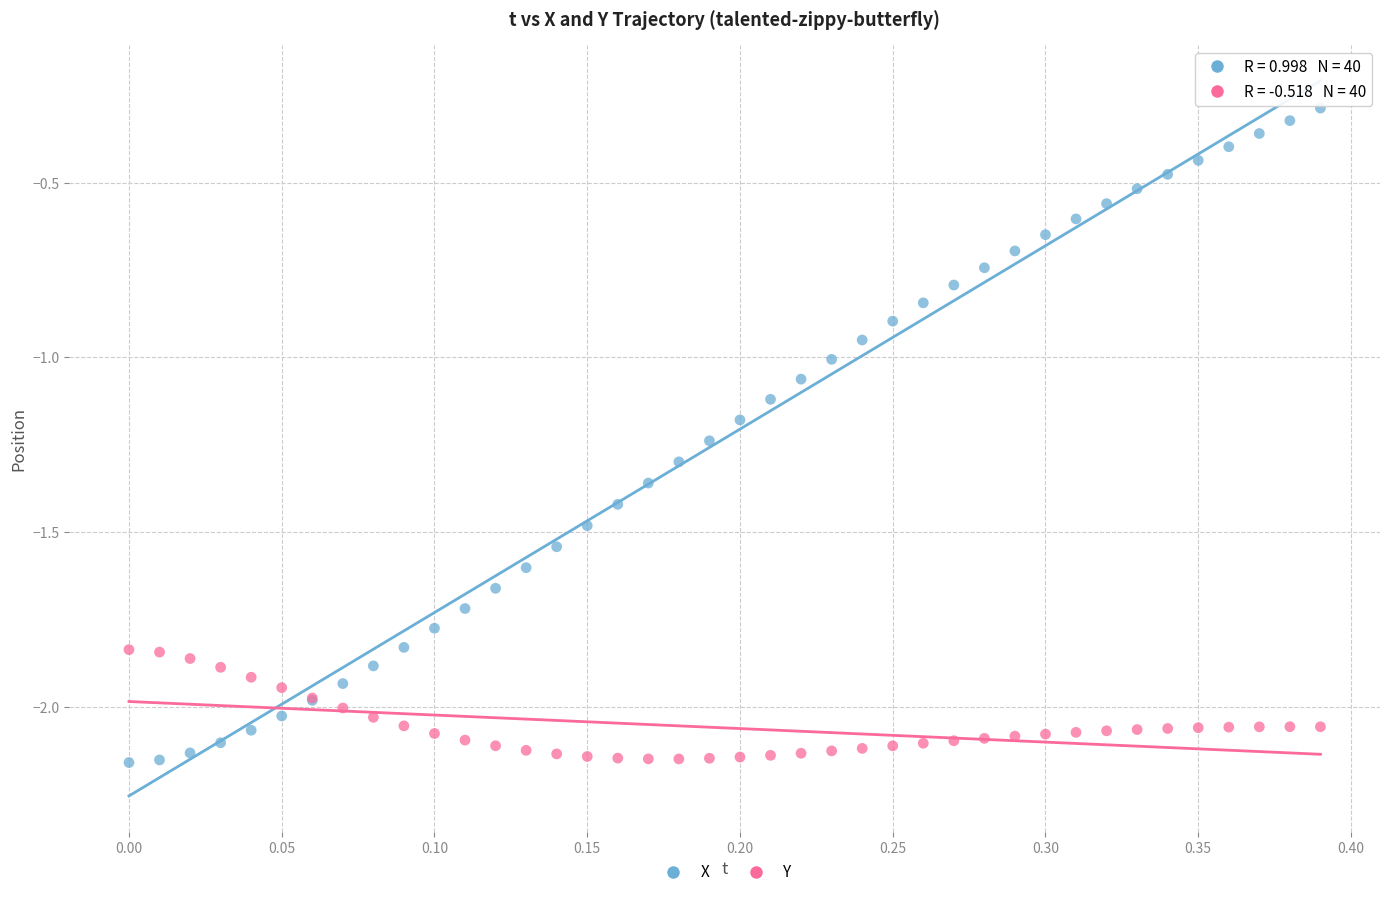

Which series reaches the maximum Y coordinate?

X